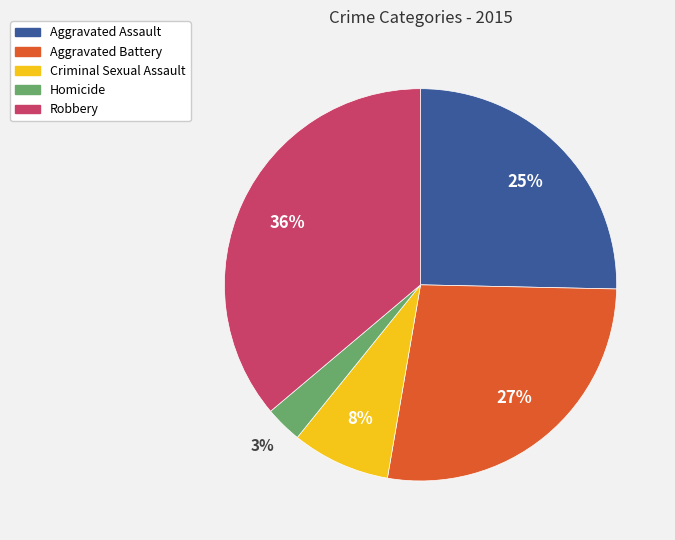

Which category has the biggest portion of the pie?

Robbery